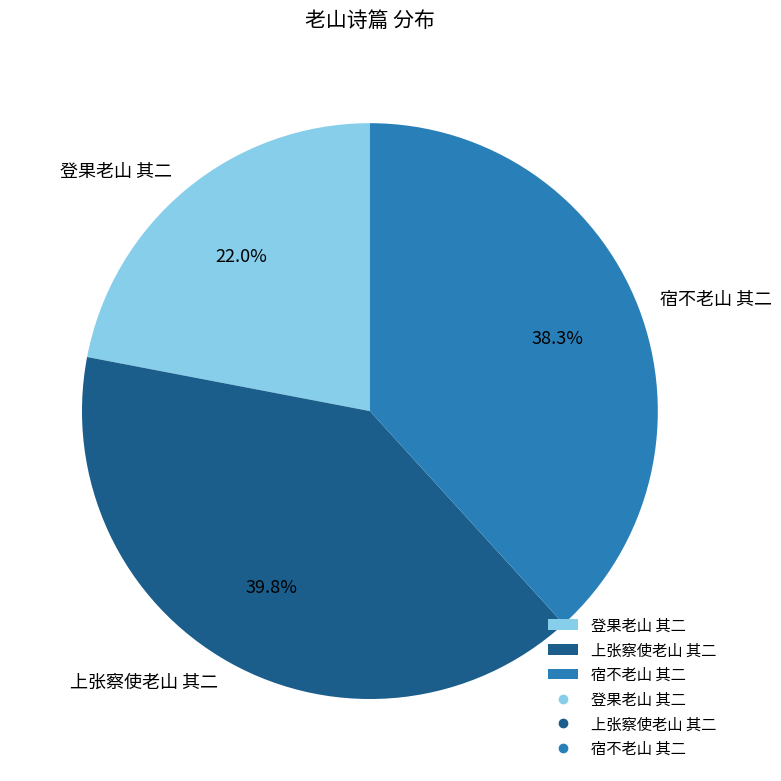

Rank the categories by value from lowest to highest.

登果老山 其二, 宿不老山 其二, 上张察使老山 其二